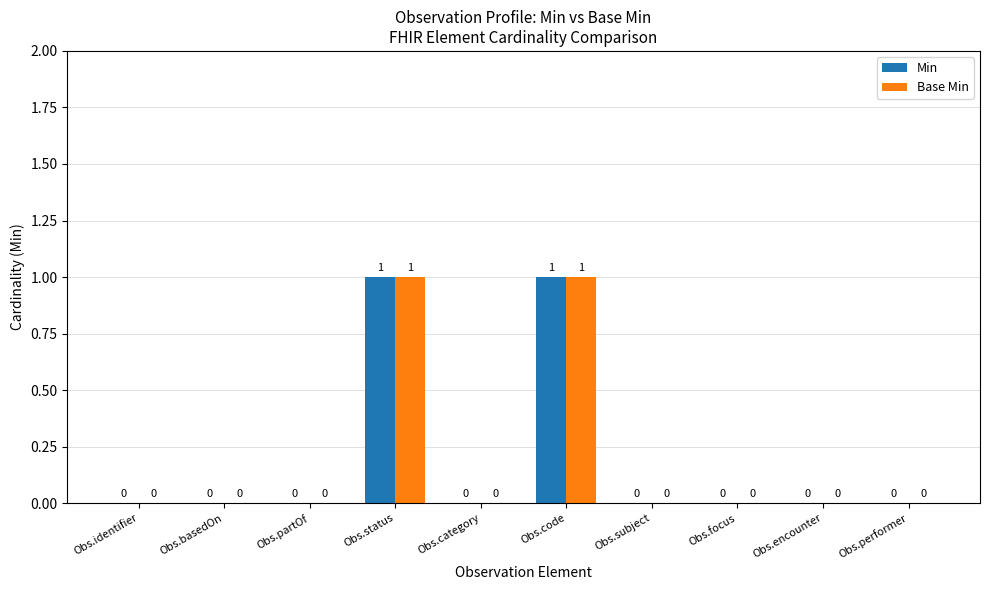

Is the value of Base Min at Obs.basedOn greater than the value of Min at Obs.code?

No